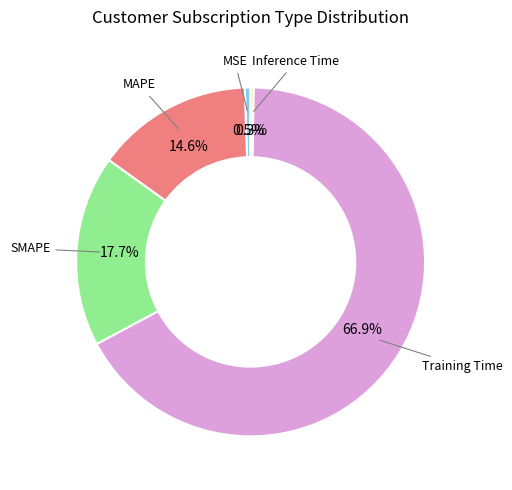

The MAPE slice represents 1% of the pie. True or false?

False